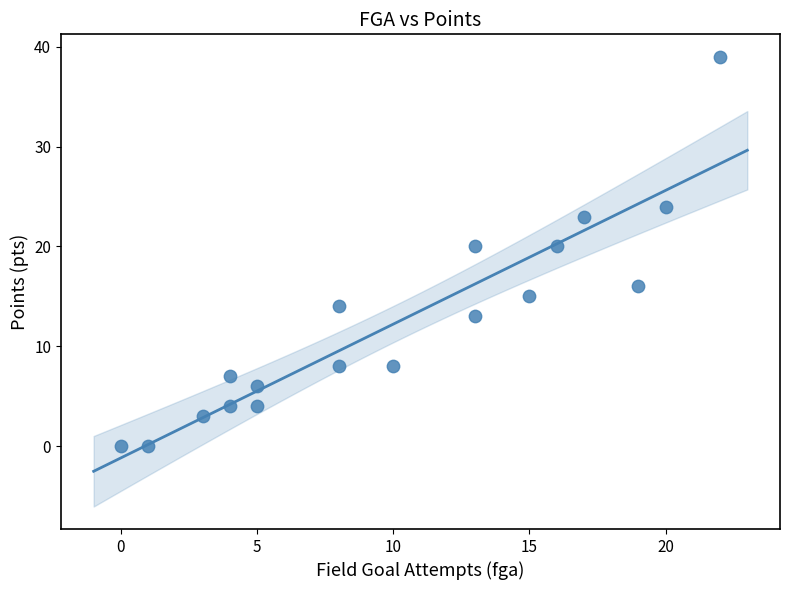

What is the range of X values (max minus min)?

22